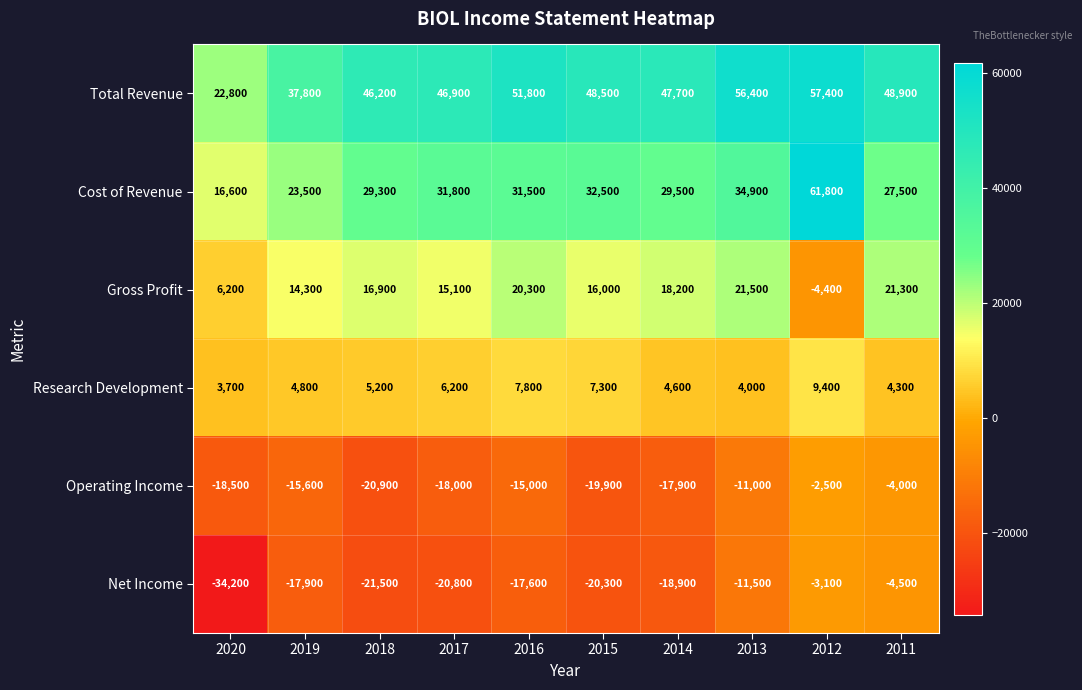

At which category is the sum across all series the highest?

2012